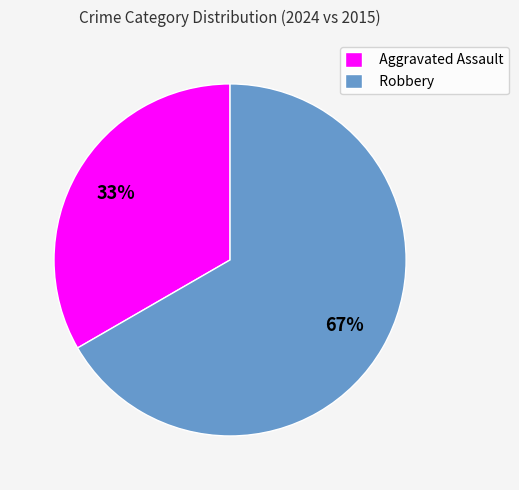

Is the sum of Aggravated Assault and Robbery greater than half?

Yes